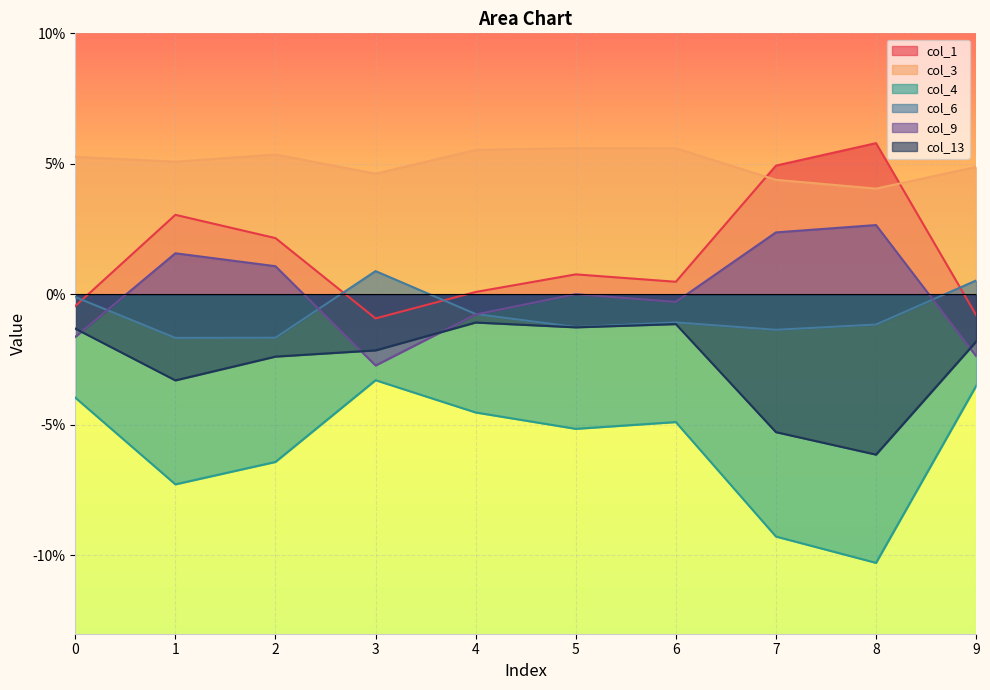

True or false: col_3 and col_4 intersect in this chart.

False